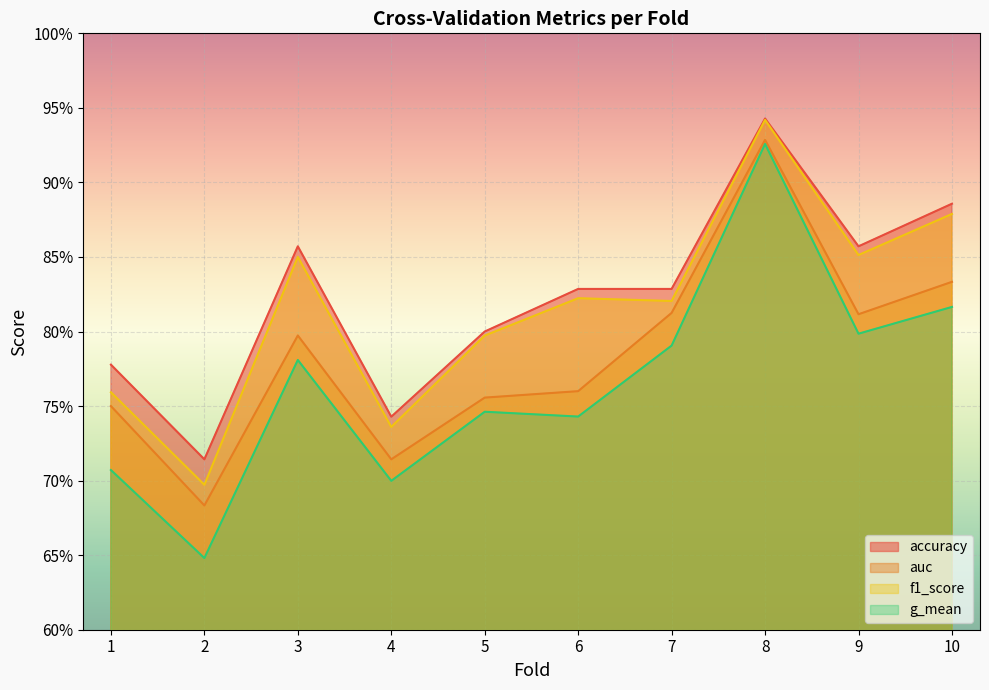

Count the number of data series in this chart.

4